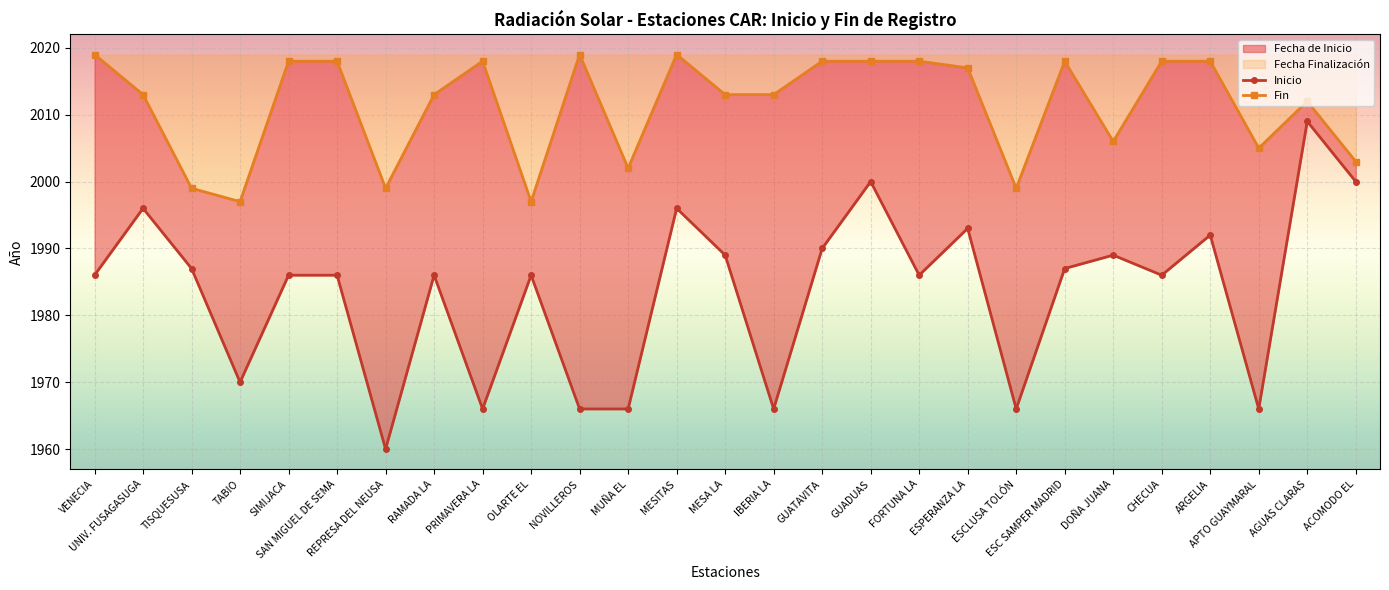

What is the spread (max minus min) of values at CHECUA?

32